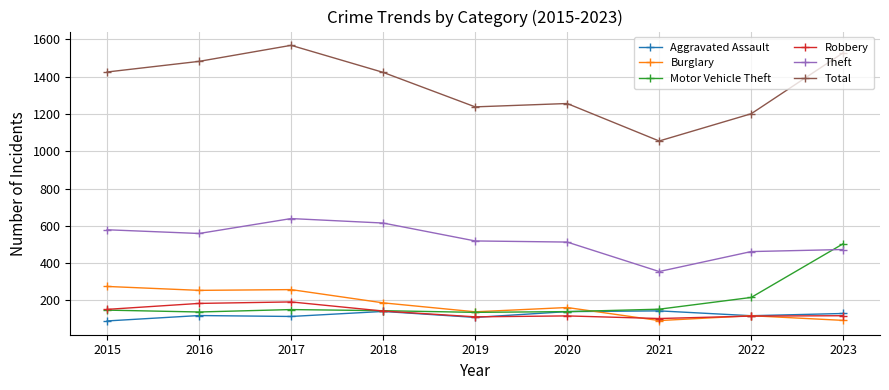

Which series has the largest range (max minus min)?

Total